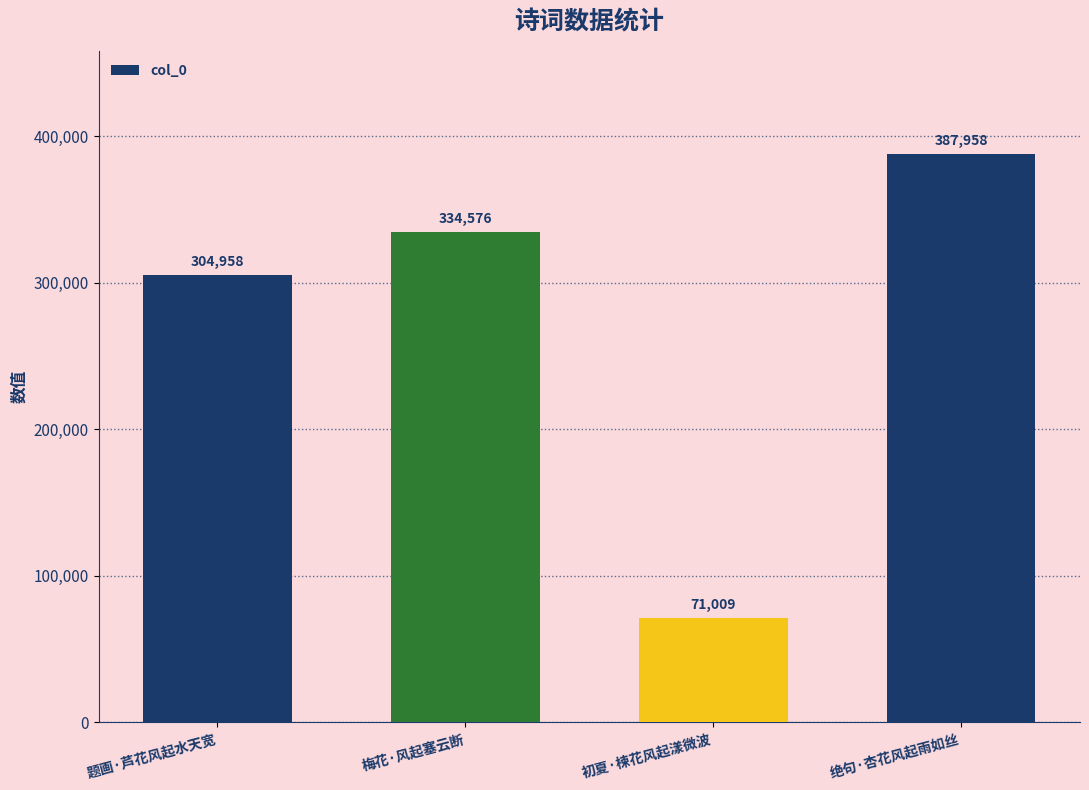

Rank the categories by value from lowest to highest.

初夏·楝花风起漾微波, 题画·芦花风起水天宽, 梅花·风起塞云断, 绝句·杏花风起雨如丝